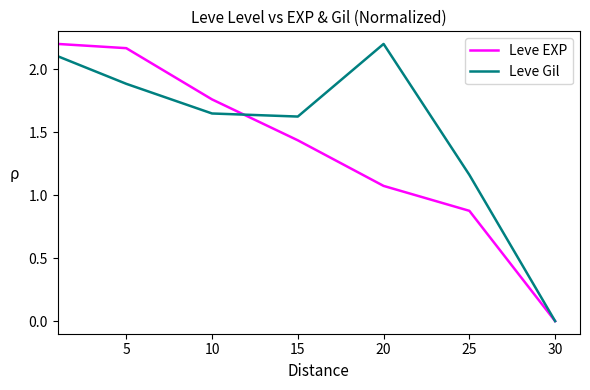

Which series has the largest total across all categories?

Leve Gil